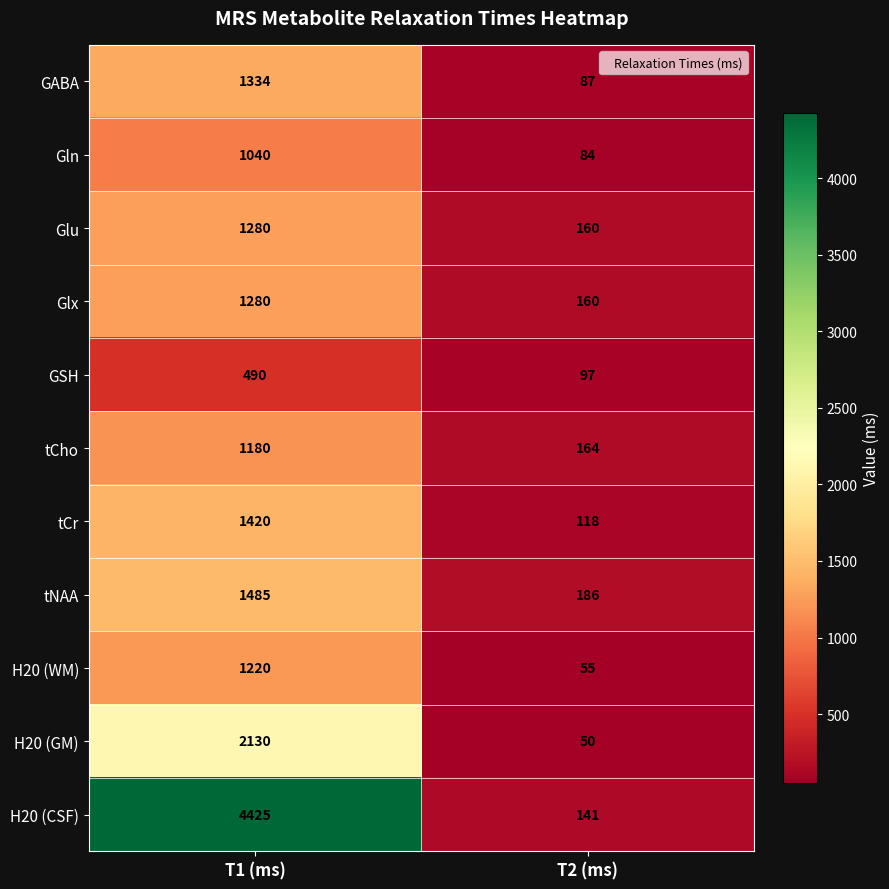

Reading right to left, extract all data points from this chart.

GABA: T2 (ms)=87	T1 (ms)=1334
Gln: T2 (ms)=84	T1 (ms)=1040
Glu: T2 (ms)=160	T1 (ms)=1280
Glx: T2 (ms)=160	T1 (ms)=1280
GSH: T2 (ms)=97	T1 (ms)=490
tCho: T2 (ms)=164	T1 (ms)=1180
tCr: T2 (ms)=118	T1 (ms)=1420
tNAA: T2 (ms)=186	T1 (ms)=1485
H20 (WM): T2 (ms)=55	T1 (ms)=1220
H20 (GM): T2 (ms)=50	T1 (ms)=2130
H20 (CSF): T2 (ms)=141	T1 (ms)=4425